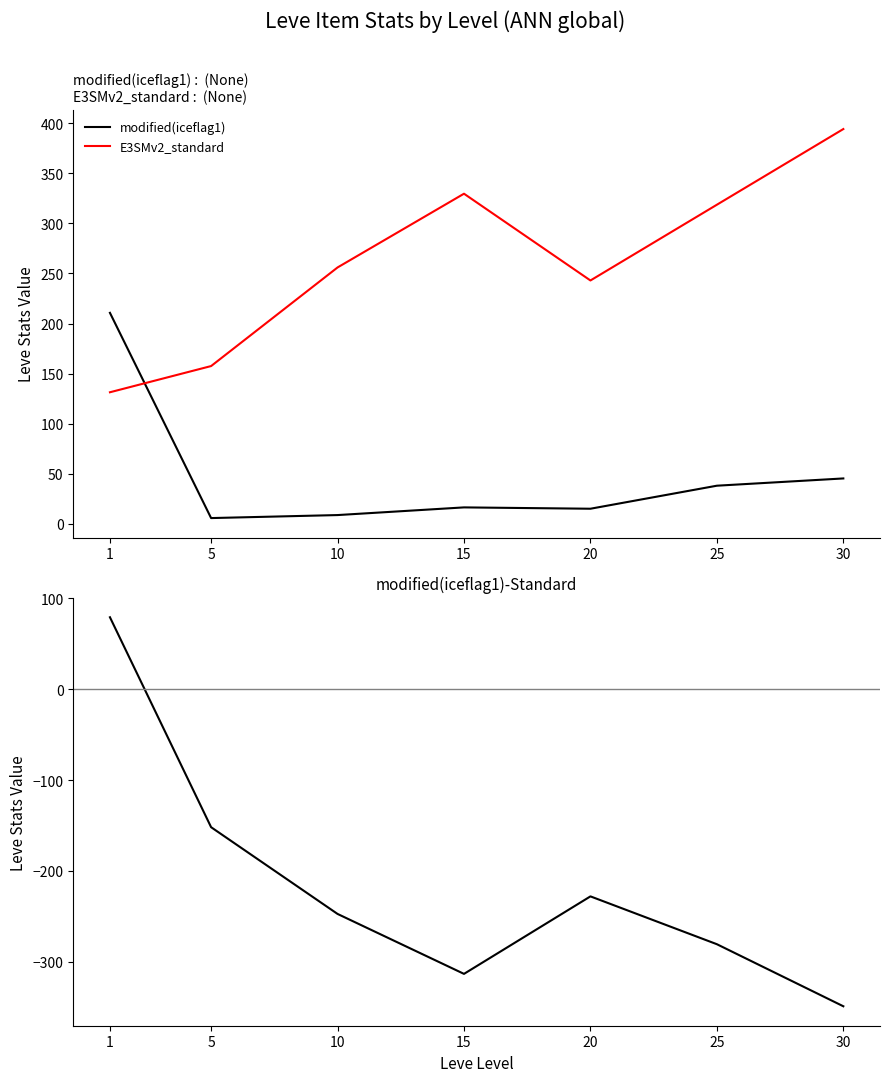

Which category has the highest value in the modified(iceflag1) series?

1